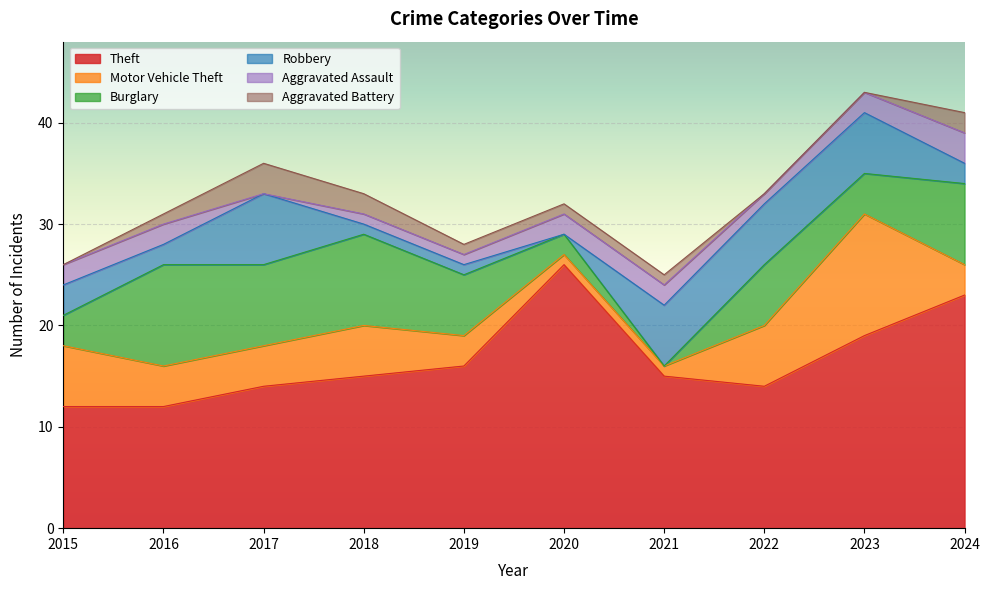

Where does the Robbery series first go above 3?

2017